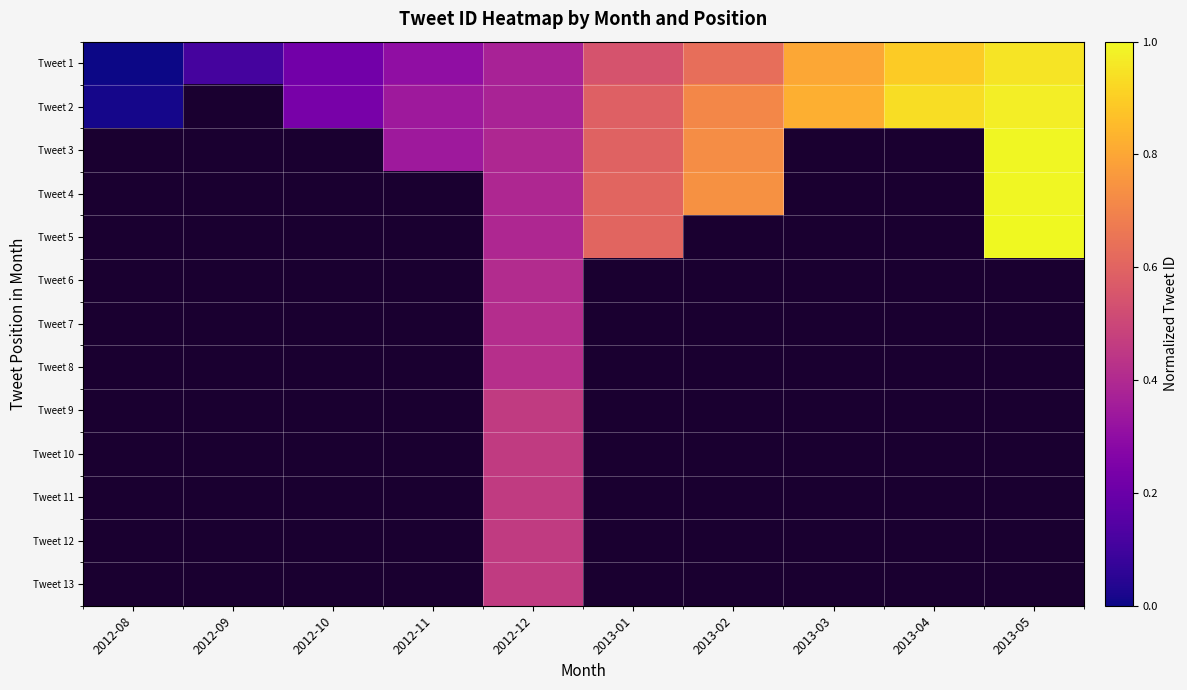

At 2012-09, list the series in order from largest to smallest.

Tweet 1, Tweet 2, Tweet 3, Tweet 4, Tweet 5, Tweet 6, Tweet 7, Tweet 8, Tweet 9, Tweet 10, Tweet 11, Tweet 12, Tweet 13